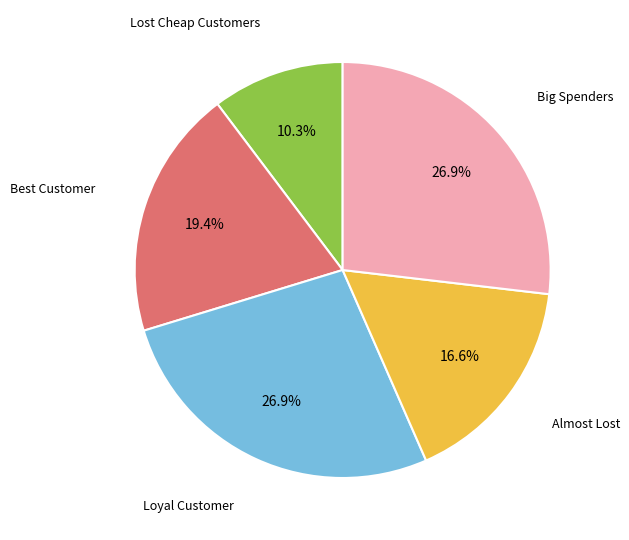

Is there a majority slice in this chart?

No